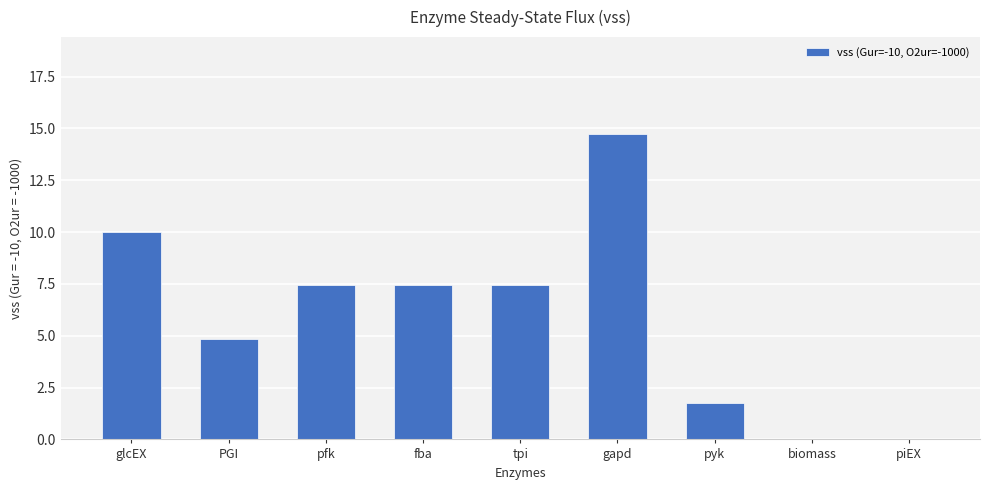

At which category does the chart reach its peak across all series?

gapd